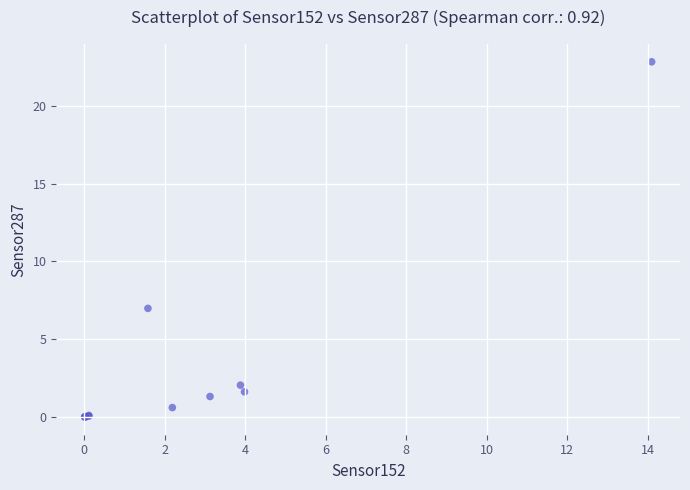

What Y value in the scatter plot is closest to 11?

7.0